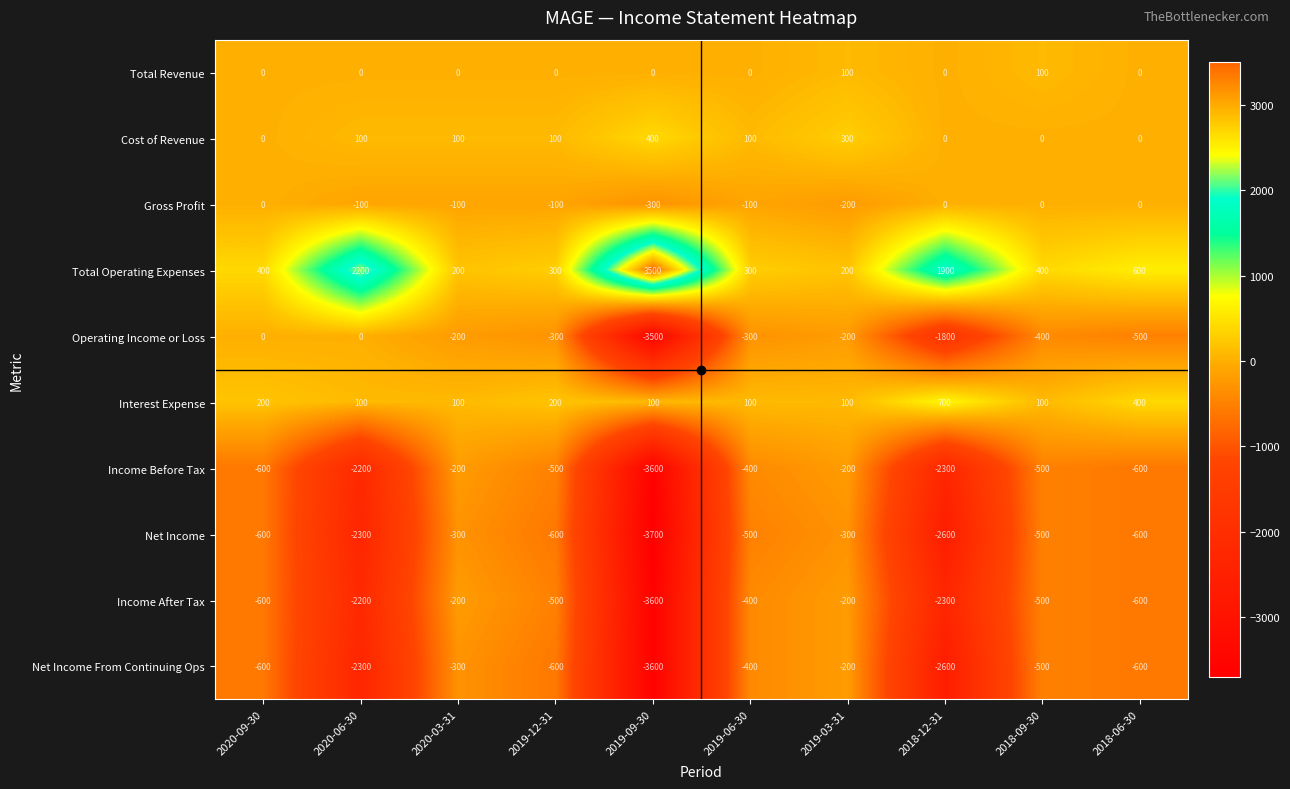

Read the Net Income From Continuing Ops value at 2018-06-30, to the nearest 100.

-600